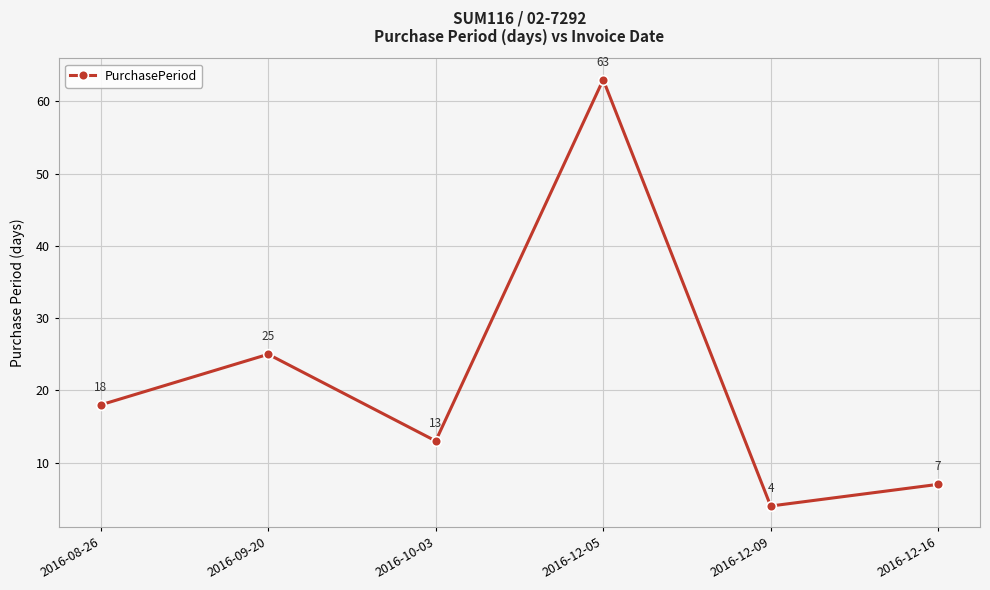

What is the greatest value displayed?

63